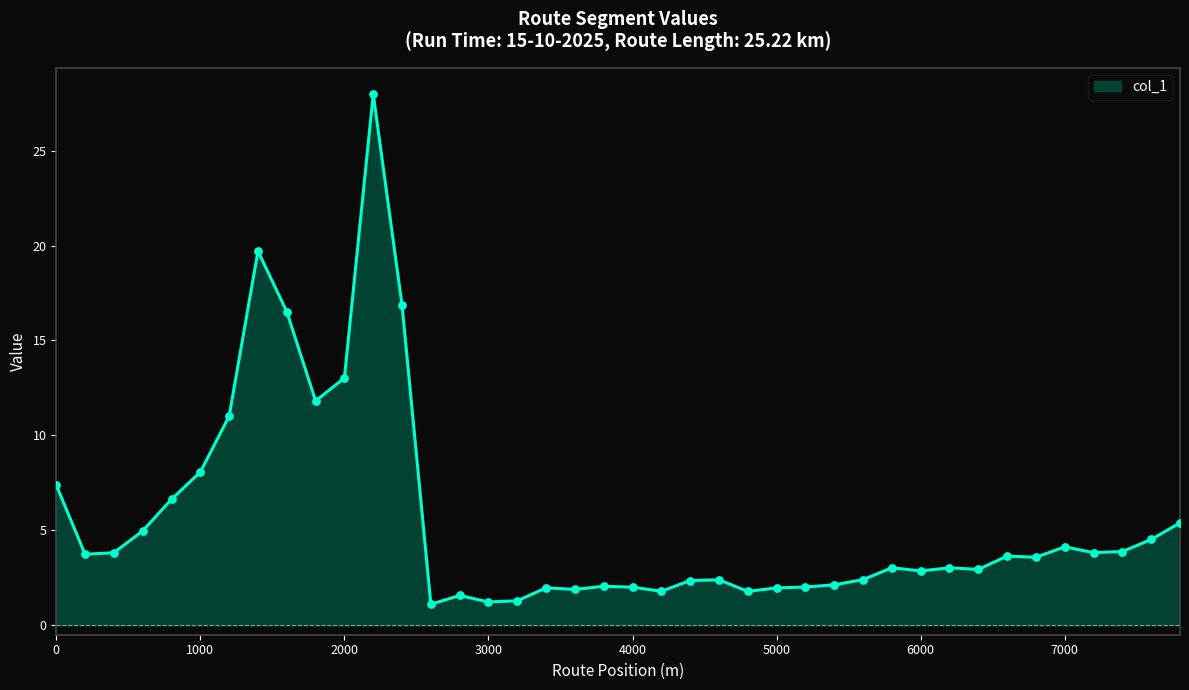

What is the minimum value shown in the chart?

1.1